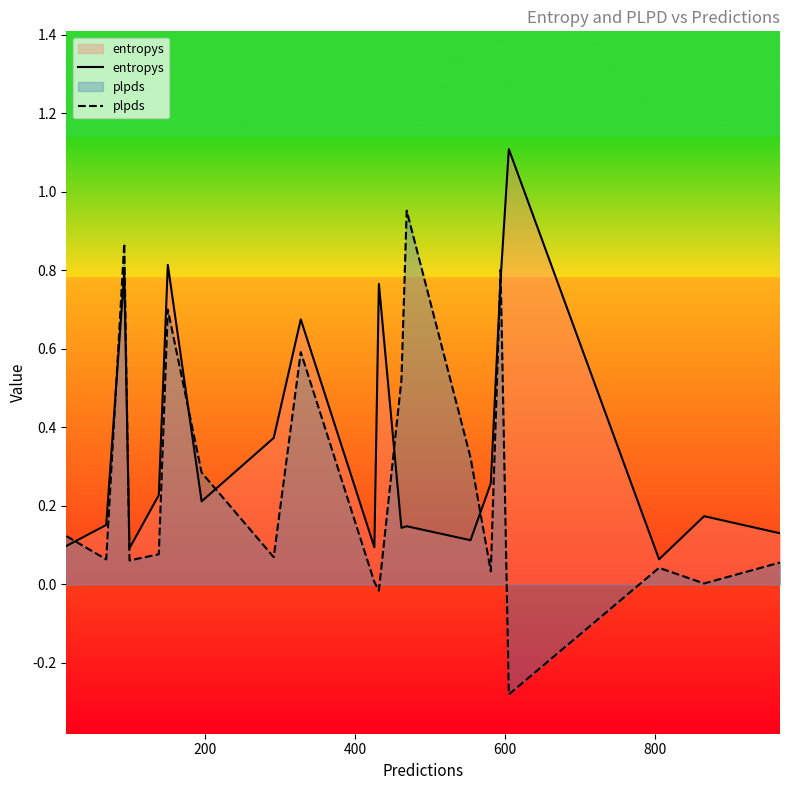

What is the average value of the plpds series?

0.3